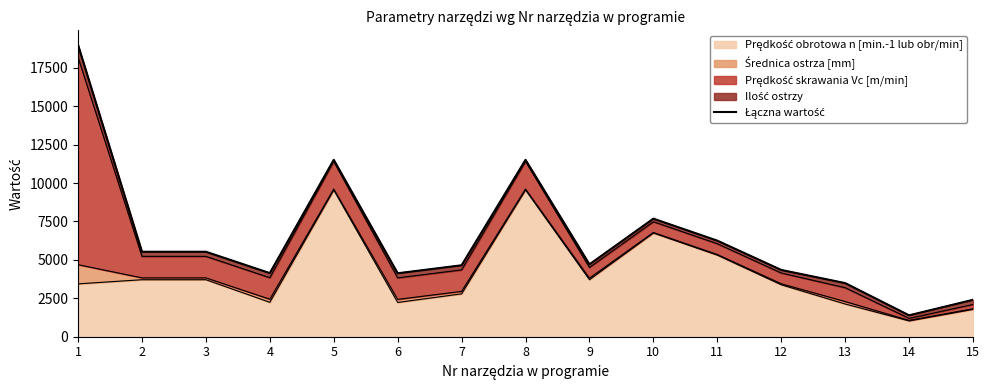

What is the average value?

6418